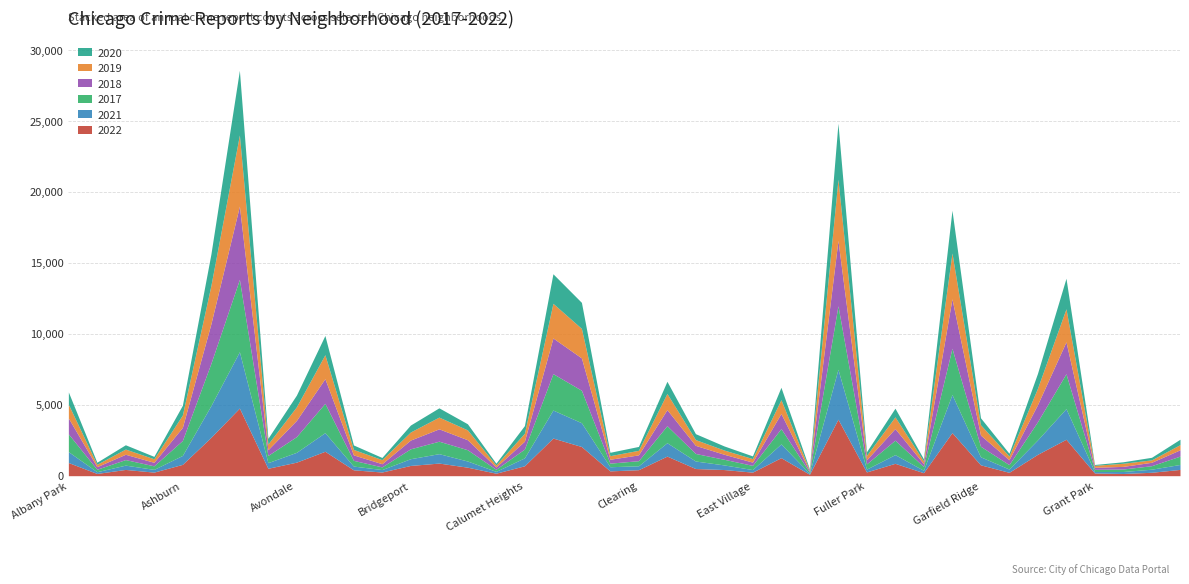

What value does the 2020 series have at Avalon Park?

399